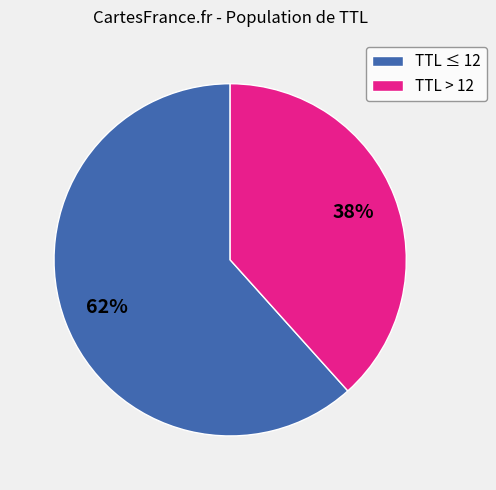

To the nearest percent, what is the average slice percentage?

50%